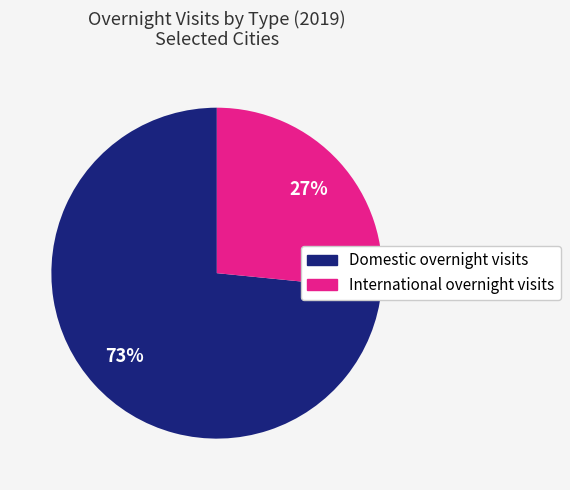

To the nearest percent, what is the average slice percentage?

50%